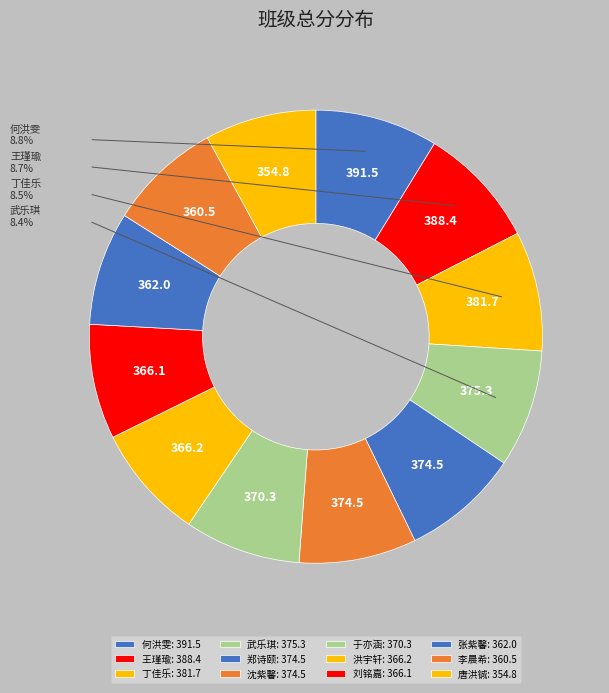

Is it true that 王瑾瑜 is 9% of the pie?

True